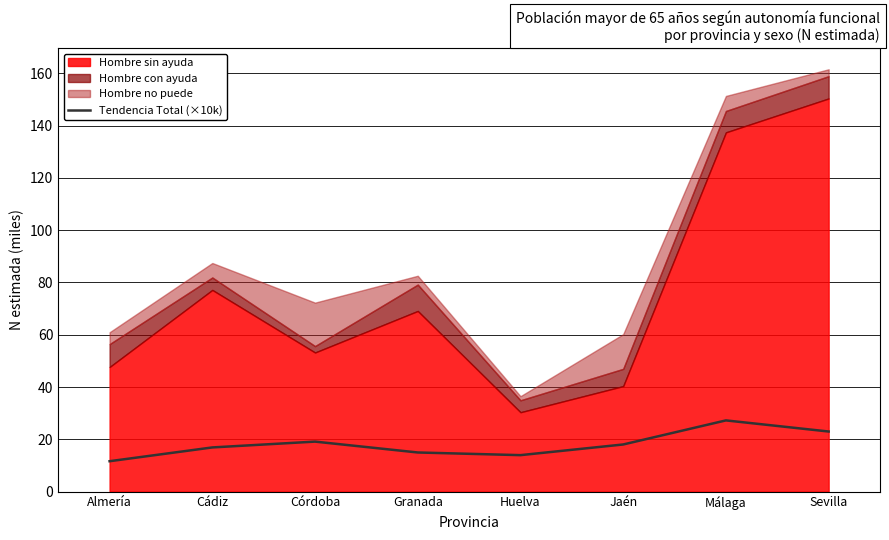

What is the difference between the maximum and minimum values?

15.6